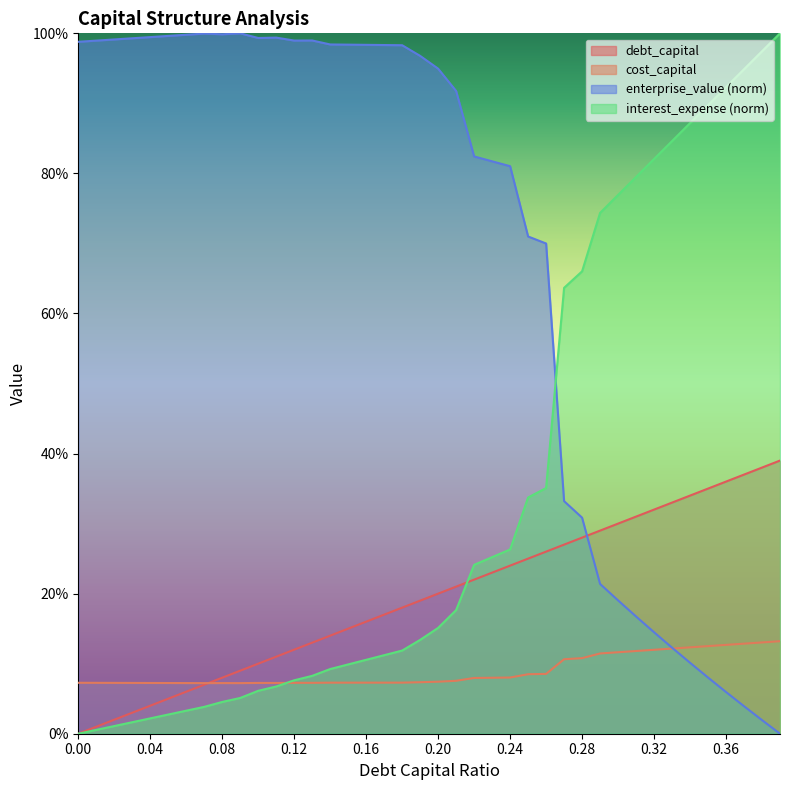

How many lines are shown in the chart?

4